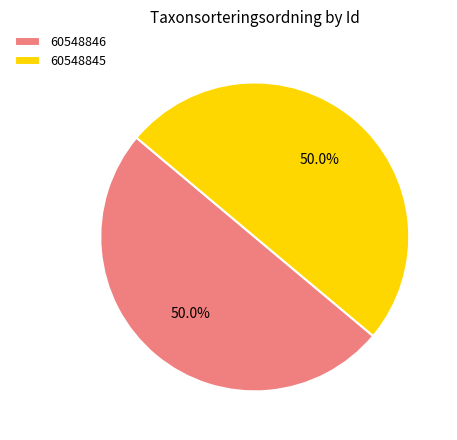

Approximately how many times larger is the value at 60548846 compared to 60548845?

1.0